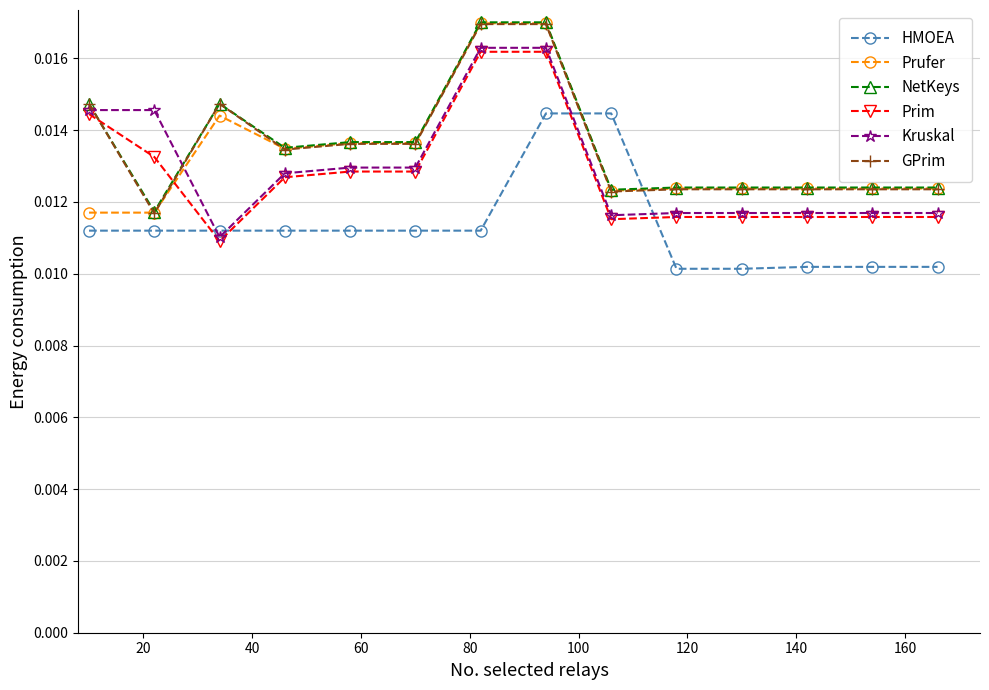

At how many categories does at least one series exceed 0?

14